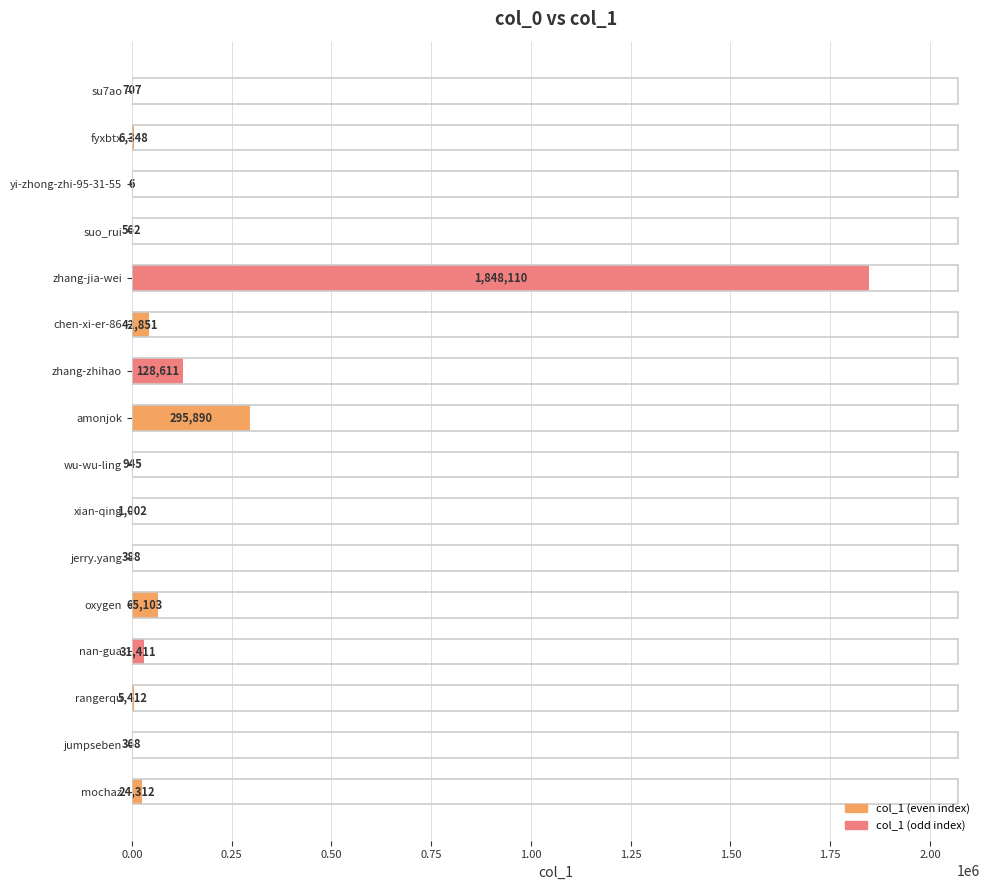

What is the change in value from nan-gua to fyxbtx?

-25063